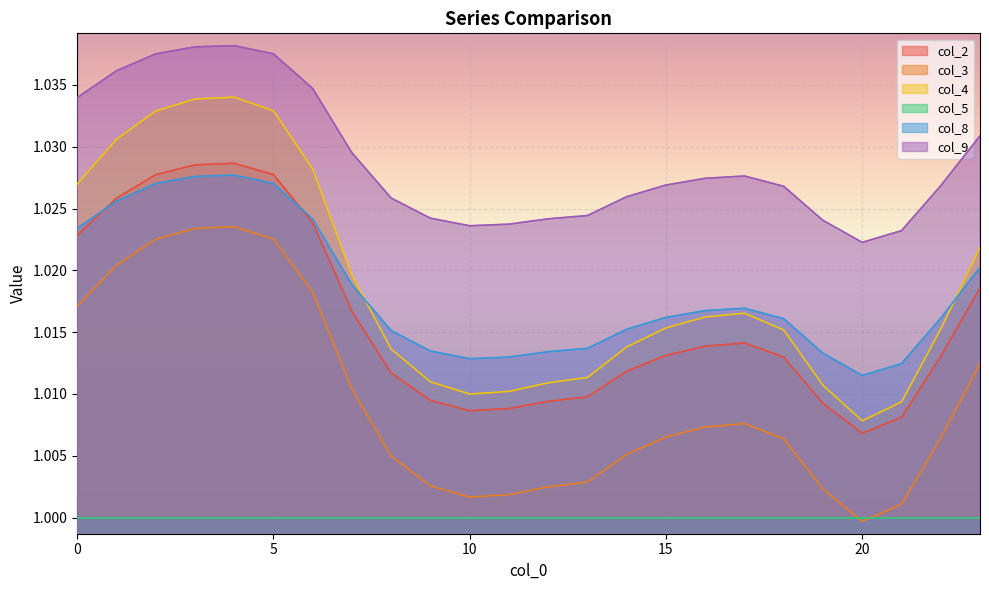

In col_9, how many points are higher than both neighbors (excluding endpoints)?

2